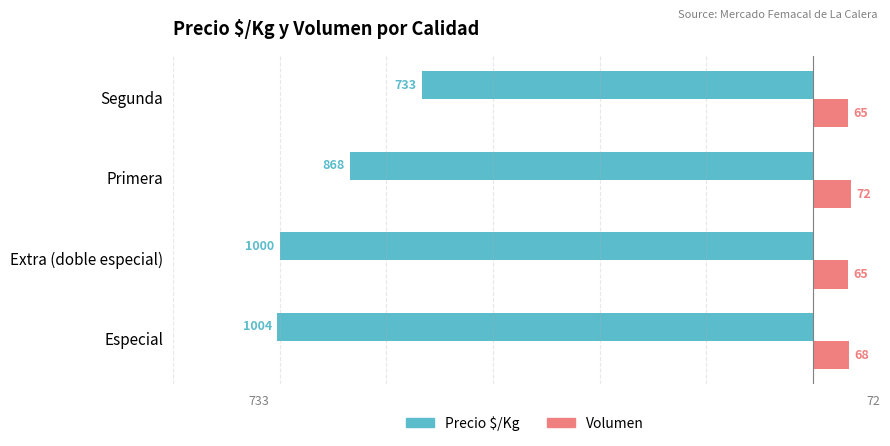

How many Volumen values are between 65 and 72?

4